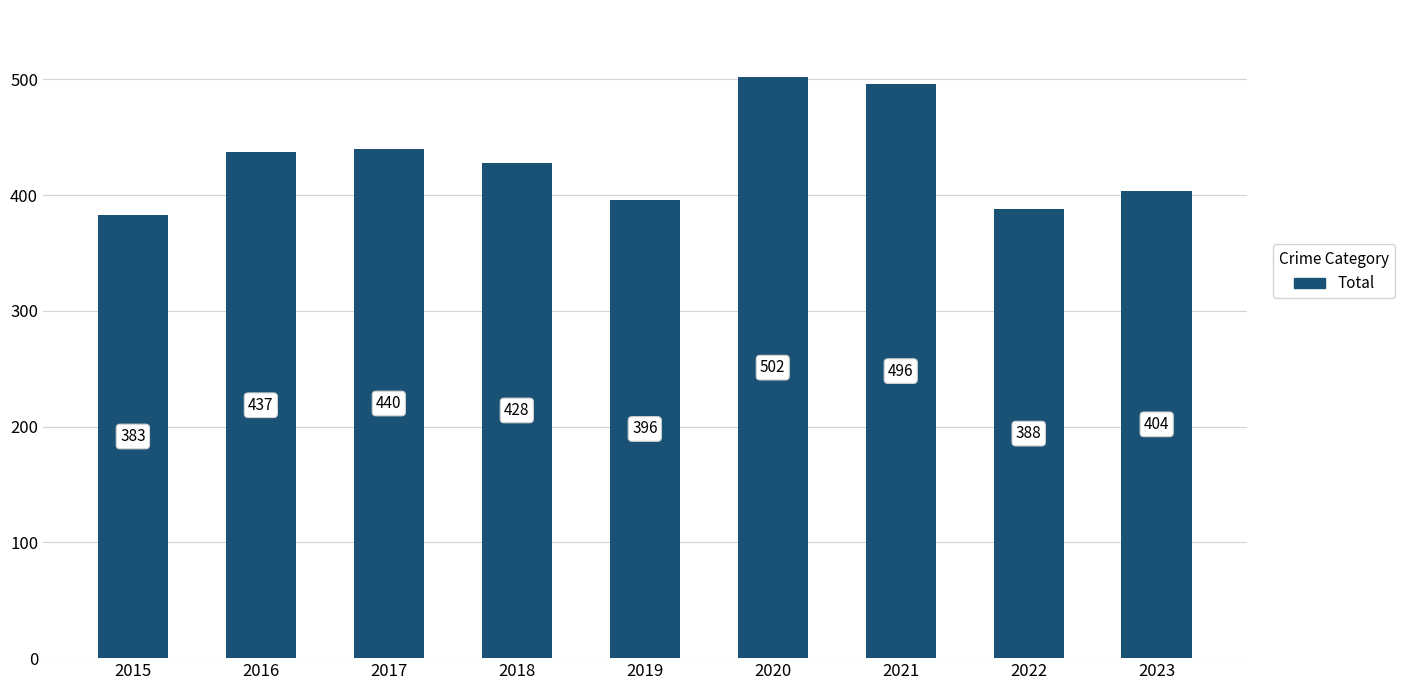

Are the bars grouped side by side (vs. stacked)?

No